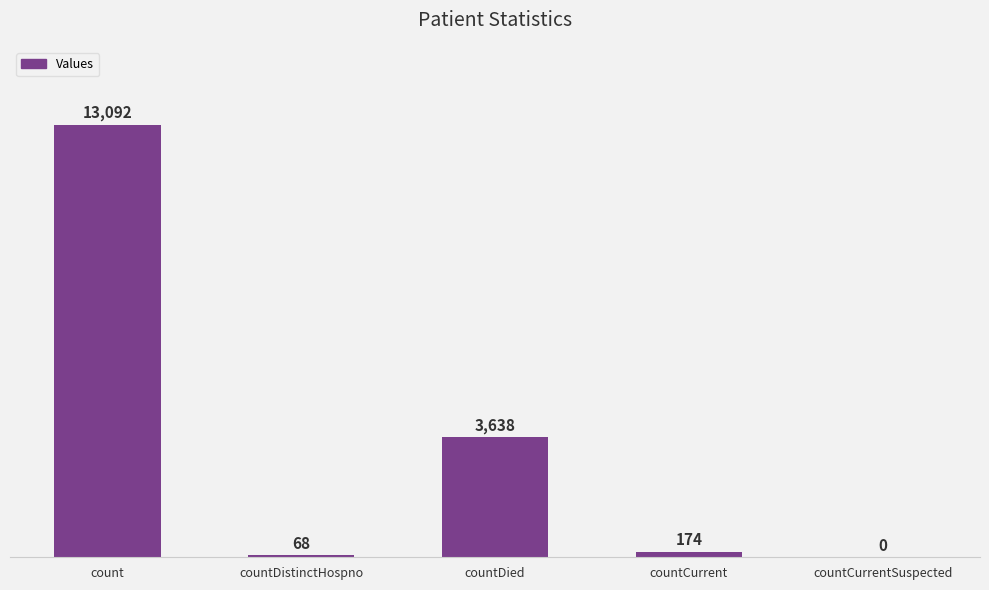

Count the number of data series in this chart.

1